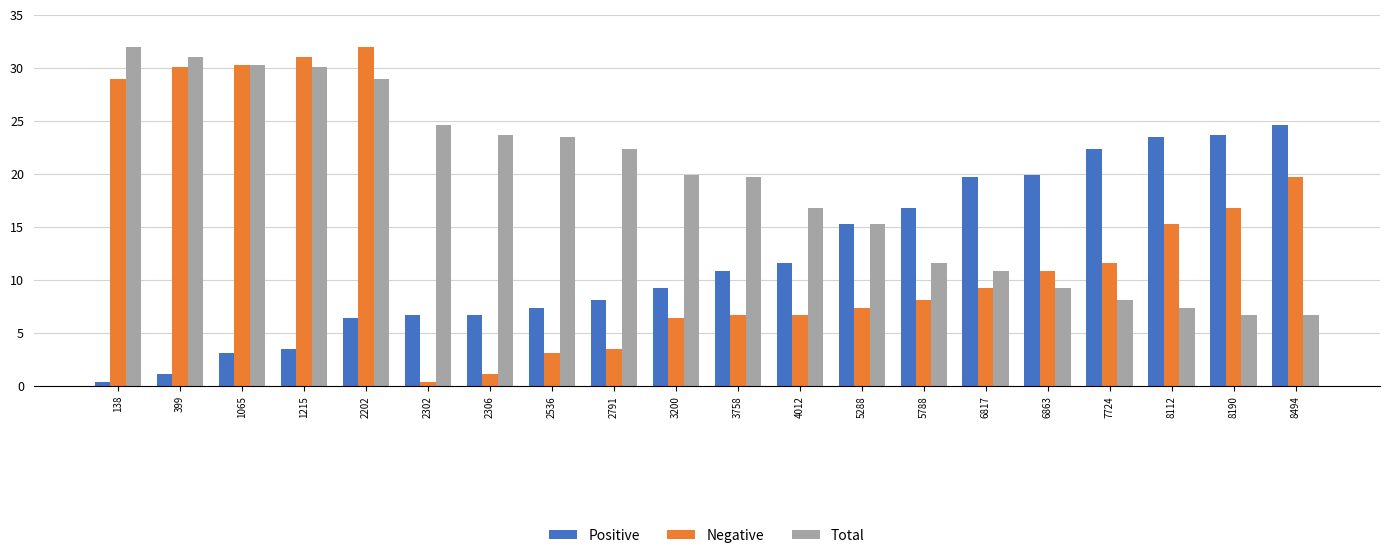

What is the sum of the Negative values at 7724 and 1065?

41.9